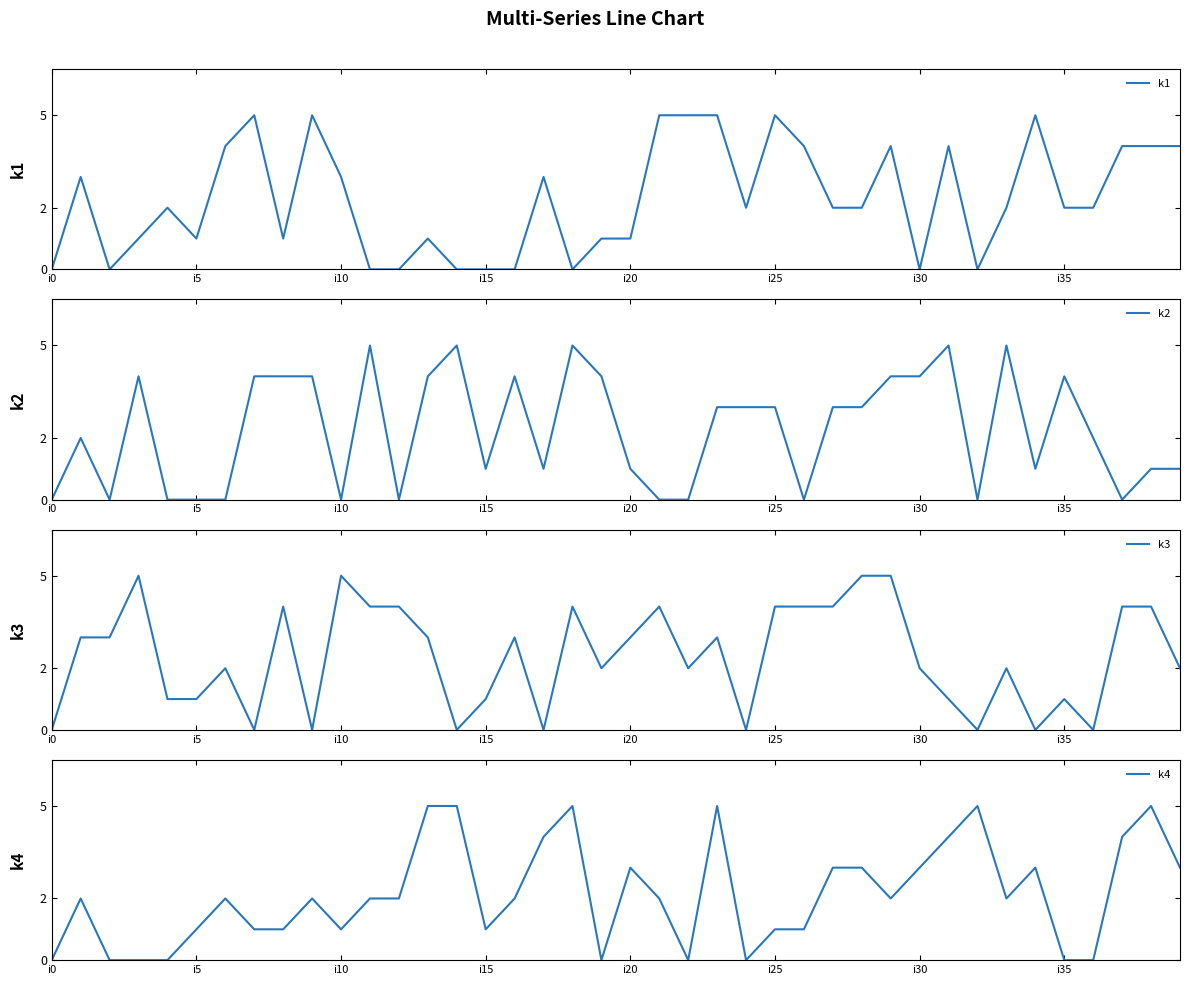

At which category is the sum across all series the highest?

23